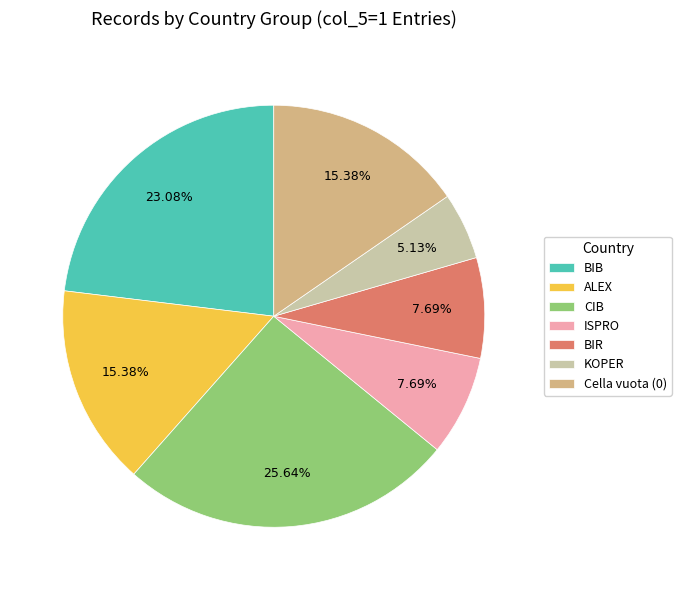

Count the number of slices in the pie.

7